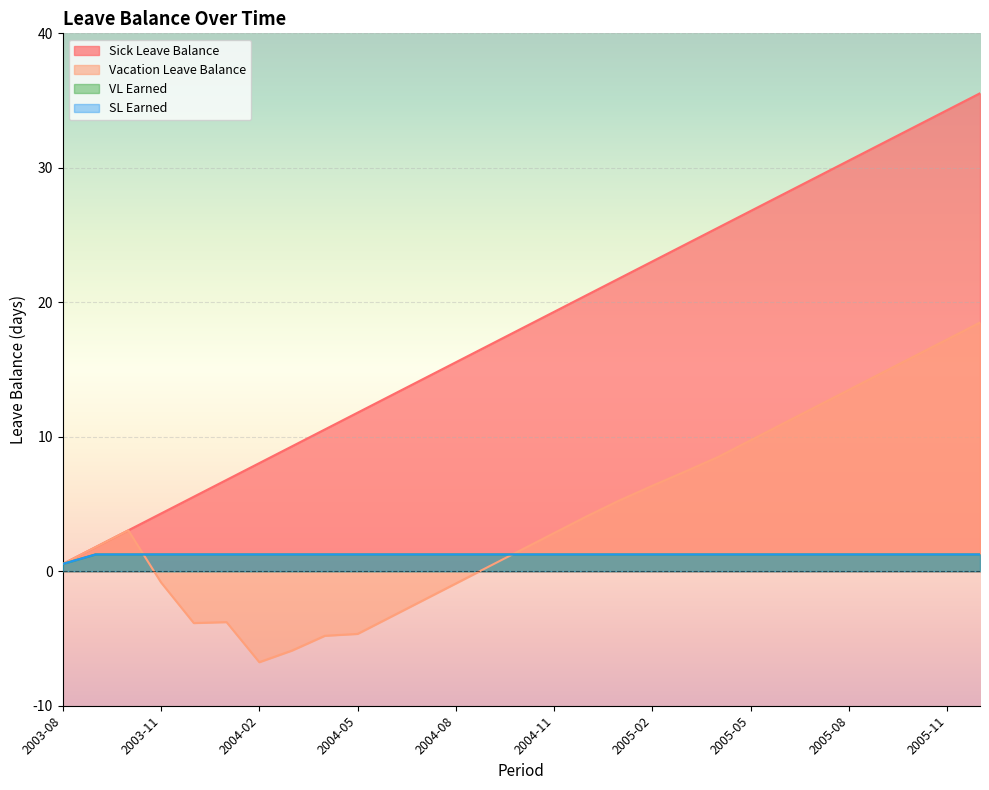

Between 2003-11 and 2004-10, which is larger?

2004-10